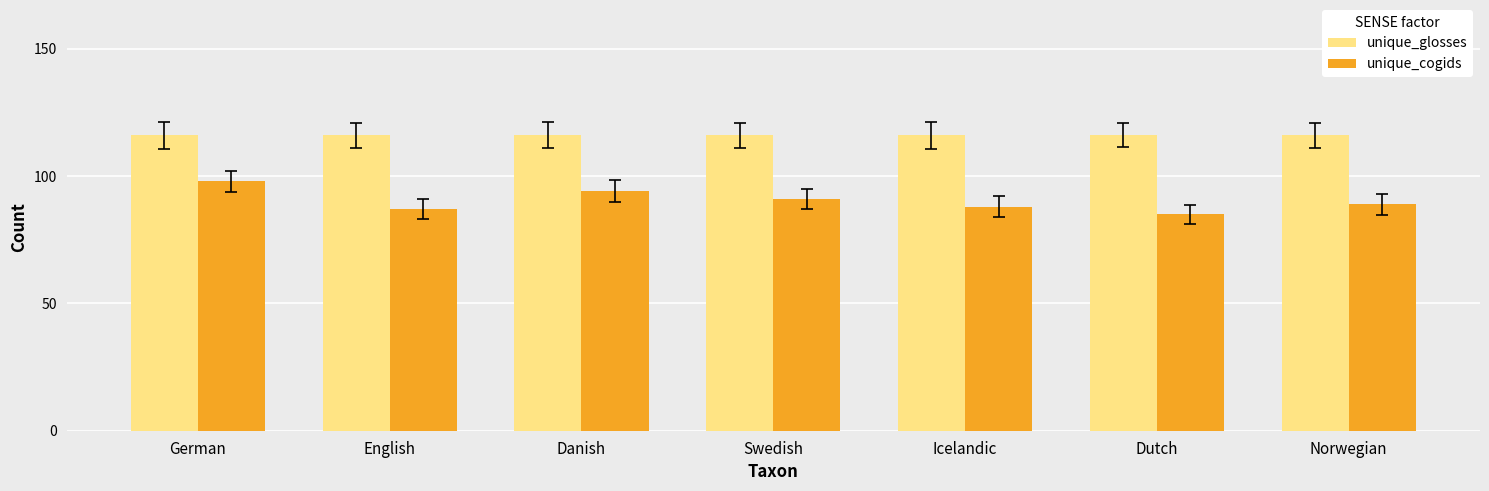

How many groups of bars are there?

7